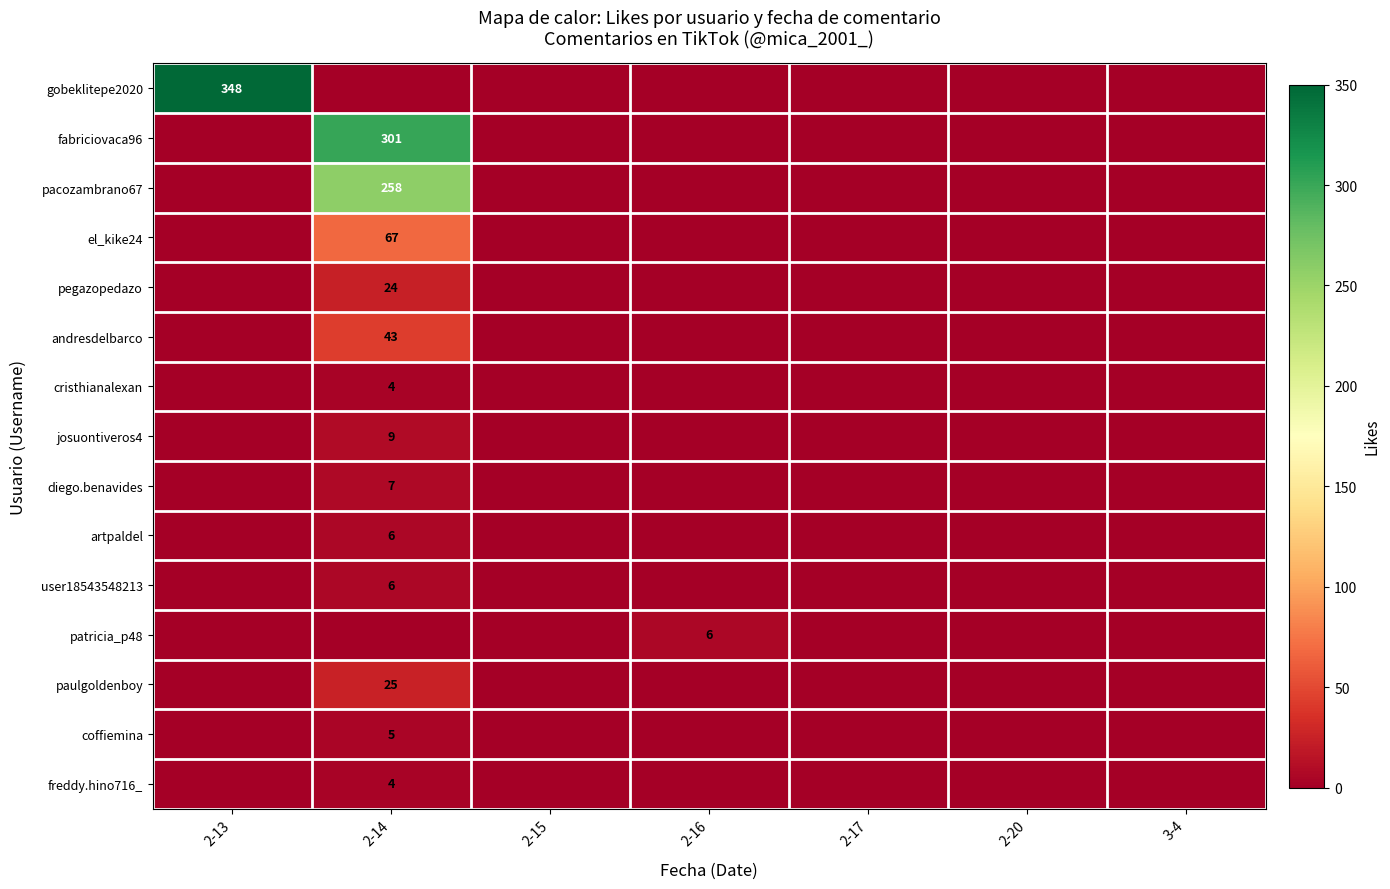

True or false: josuontiveros4 has a value of 9 at 2-14.

True